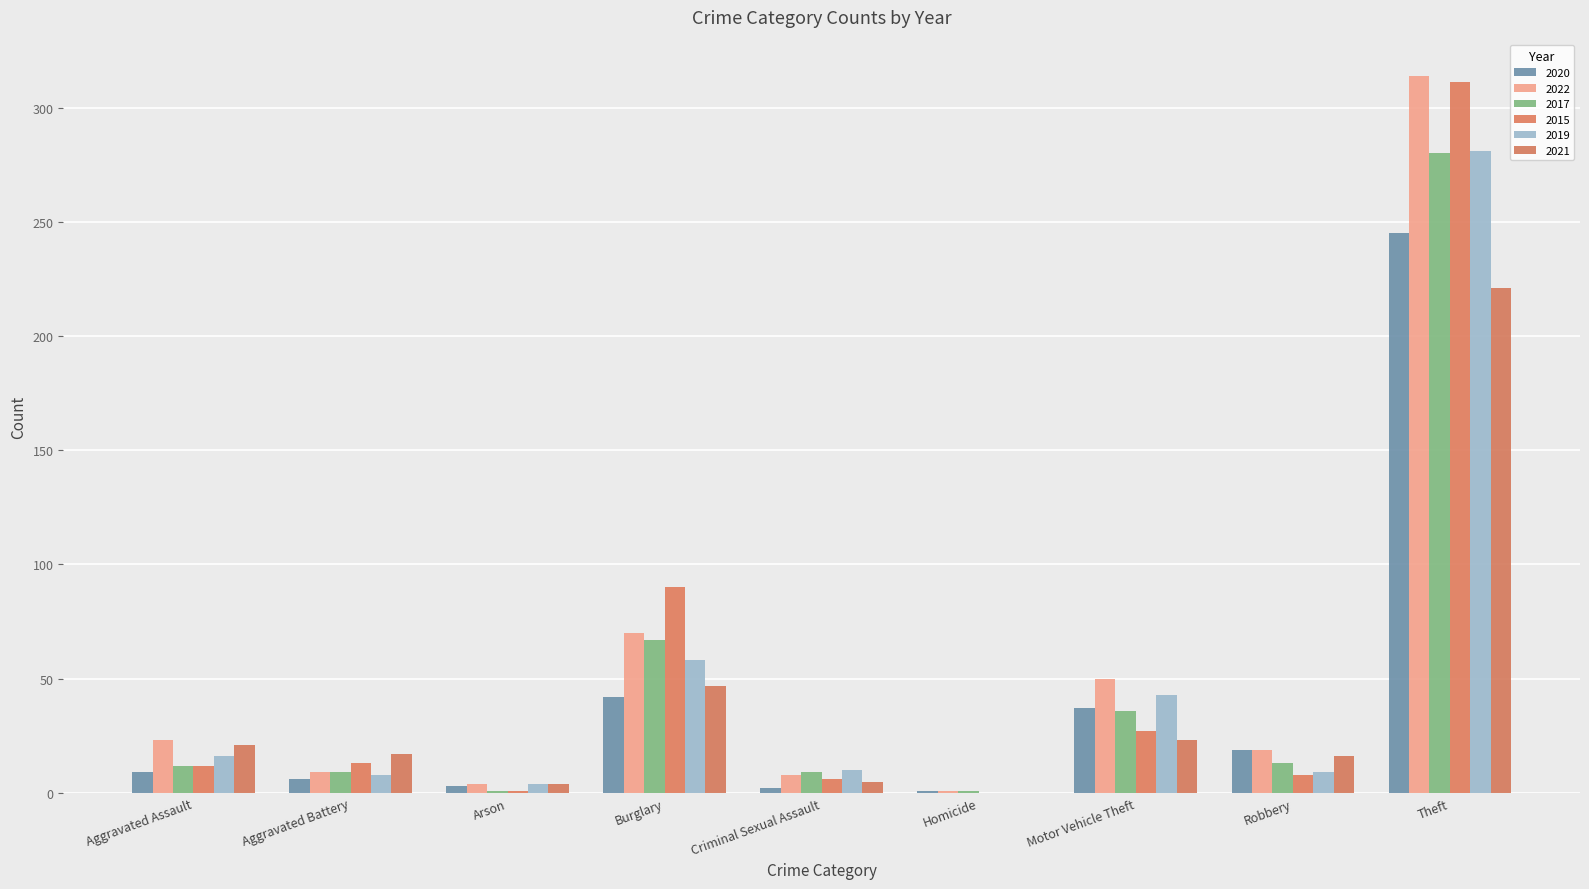

Between Burglary and Arson, which is larger?

Burglary